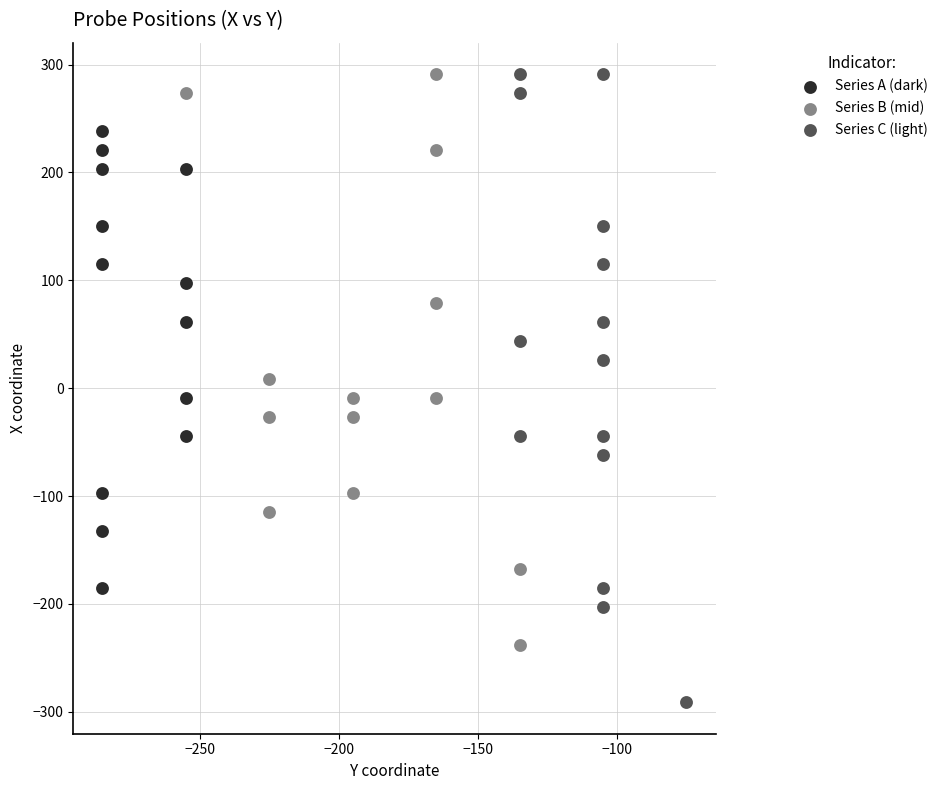

Which series has the largest Y range (max minus min)?

Series C (light)